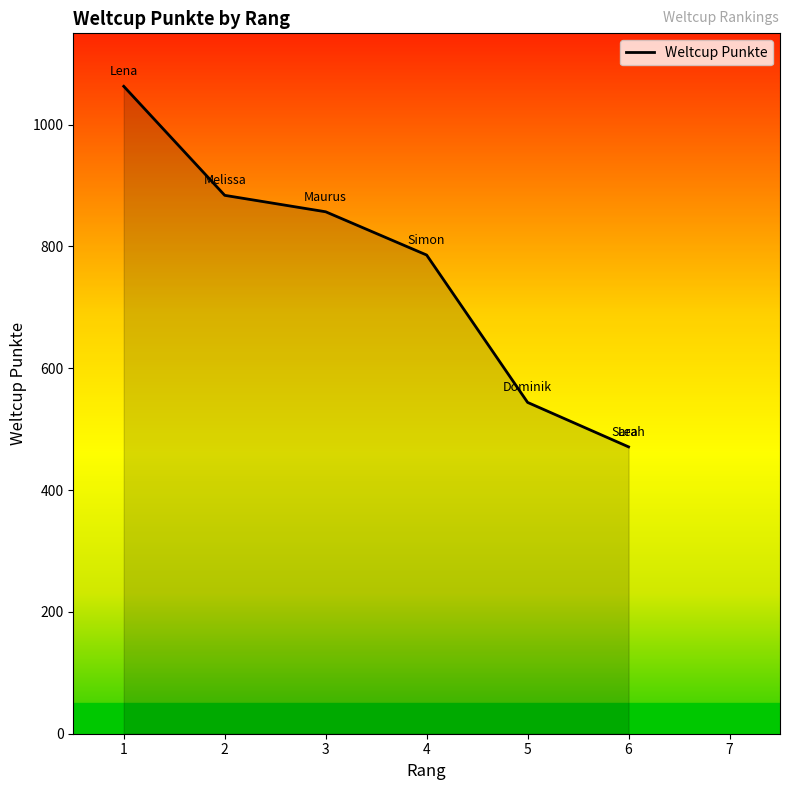

Between 6 and 4, which is larger?

4